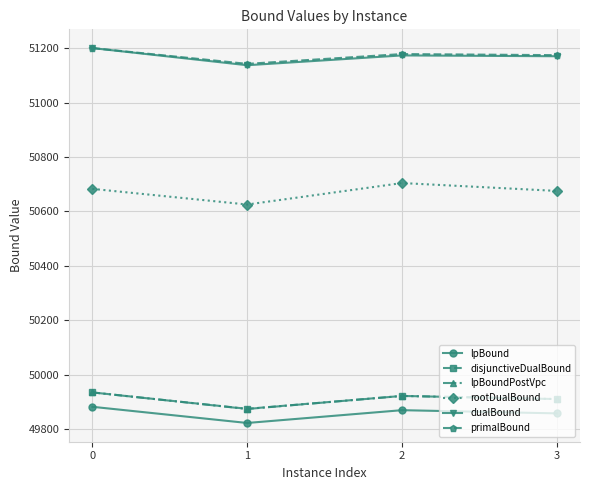

True or false: dualBound has a value of 51170.0 at 3.

True